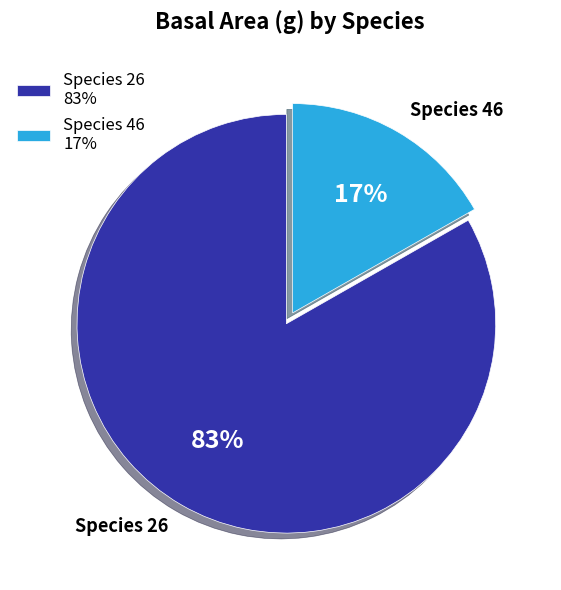

Which slice is the smallest?

Species 46